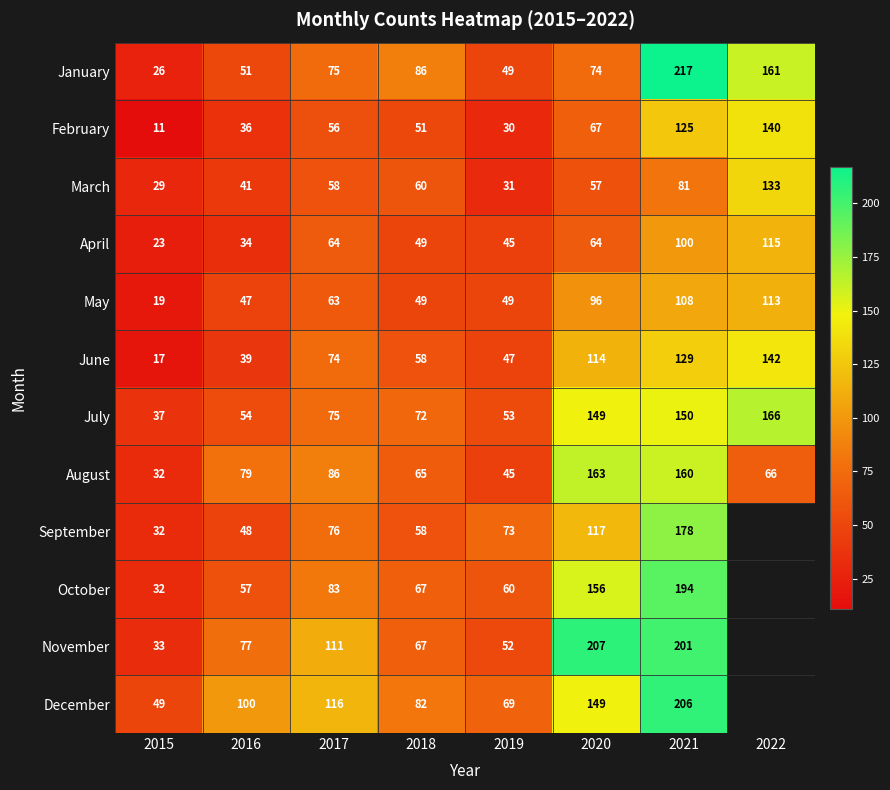

At how many categories does at least one series exceed 107?

4